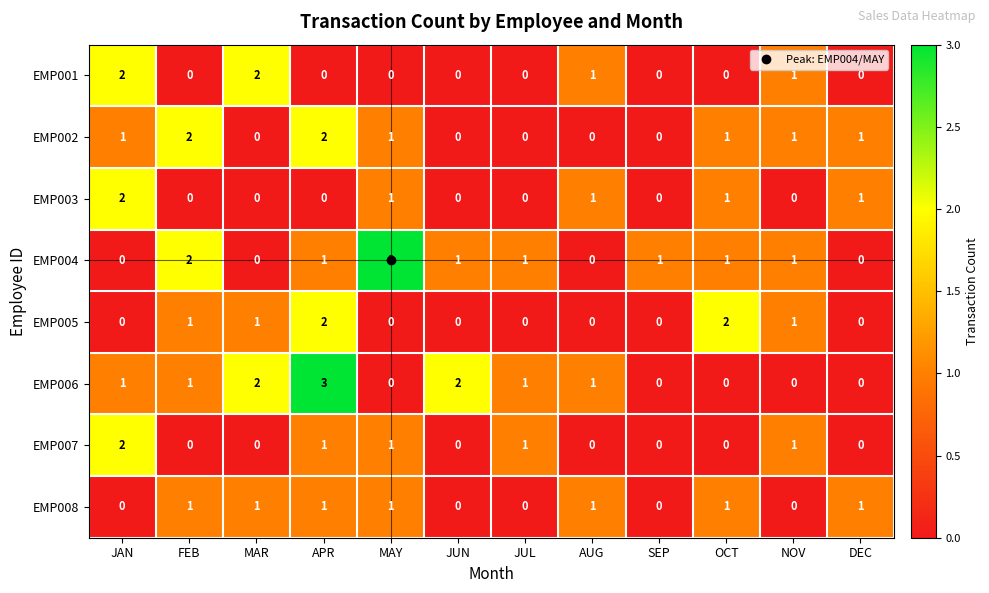

What is the highest value of the EMP004 series?

3